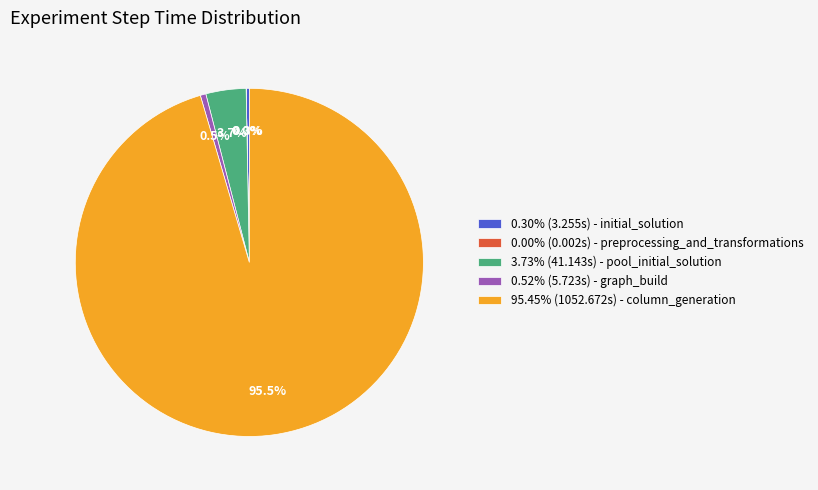

Do 95.45% (1052.672s) - column_generation and 0.30% (3.255s) - initial_solution together represent more than half of the pie?

Yes